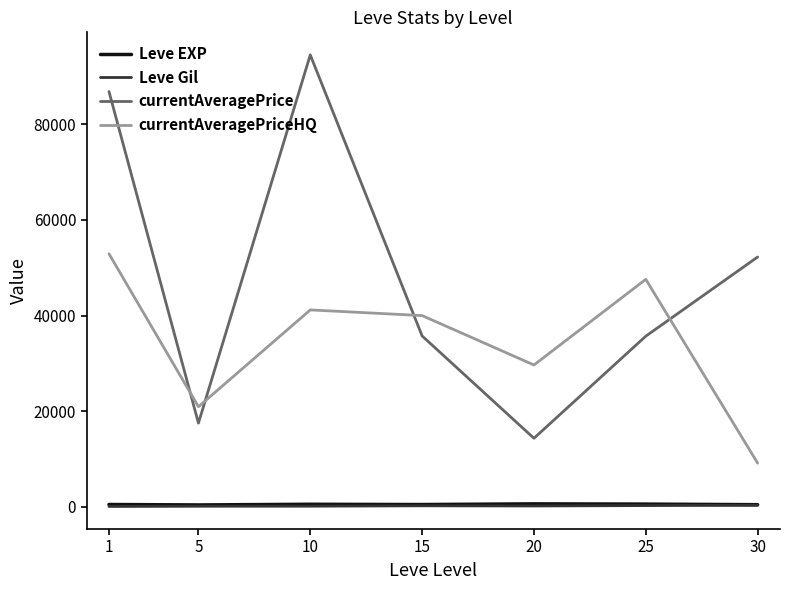

What is the difference between the maximum and minimum values in the Leve Gil series?

248.7